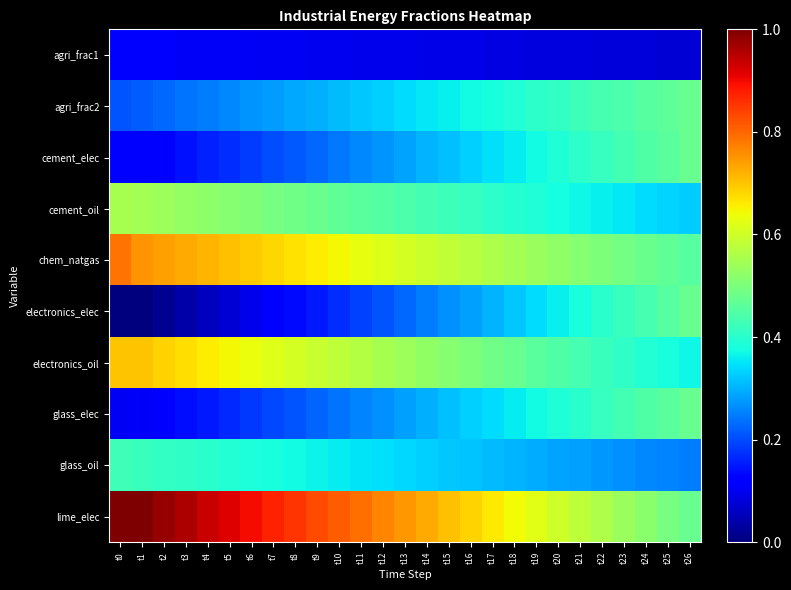

Which series has the widest spread of values?

lime_elec